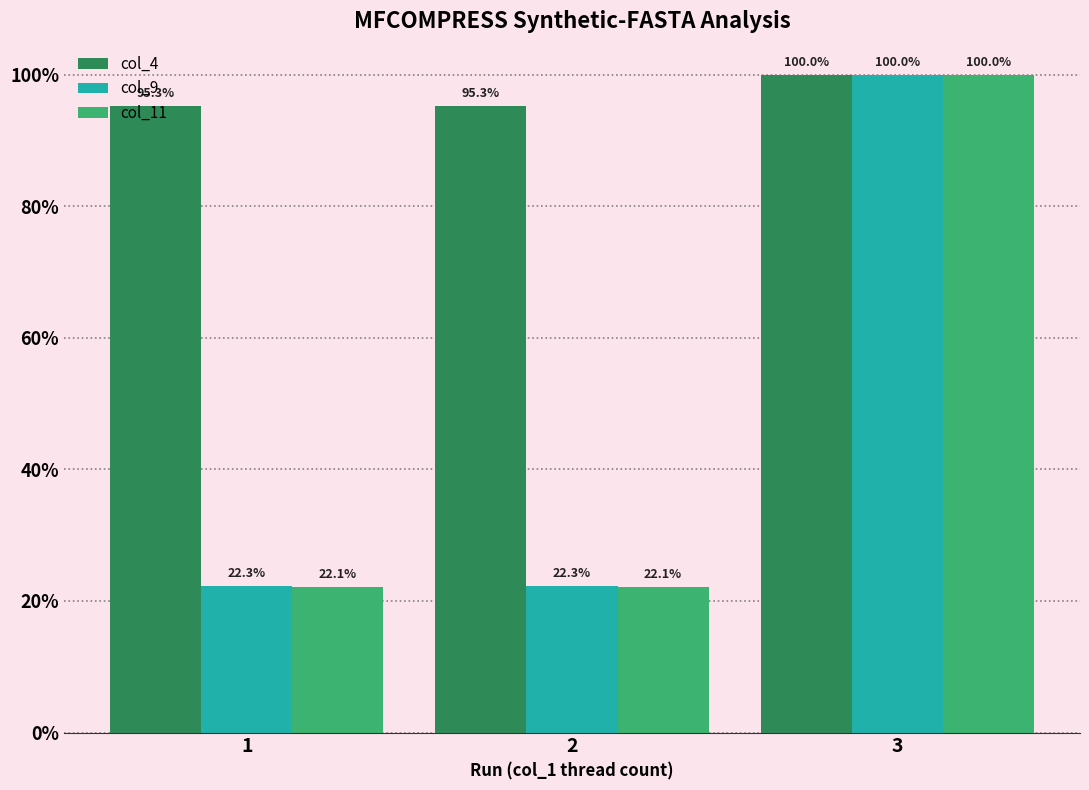

How many bars are there in total?

9